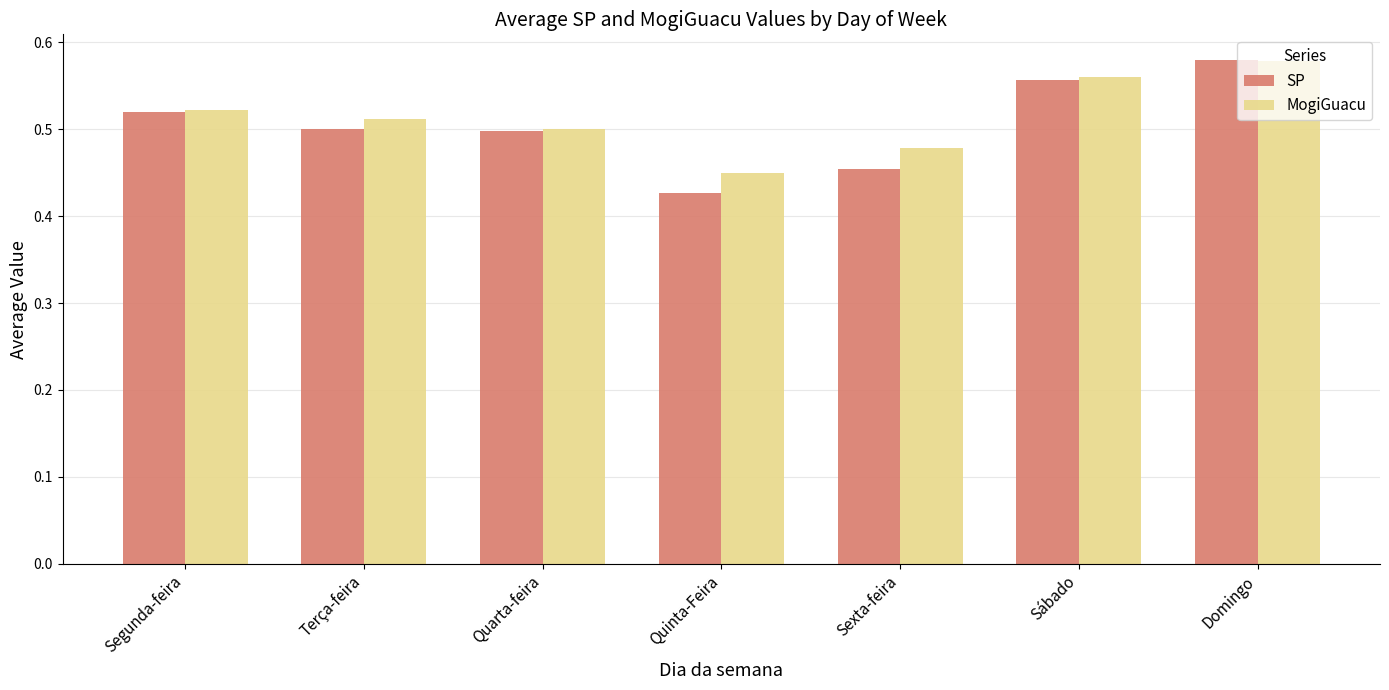

What position from the right is Domingo?

1